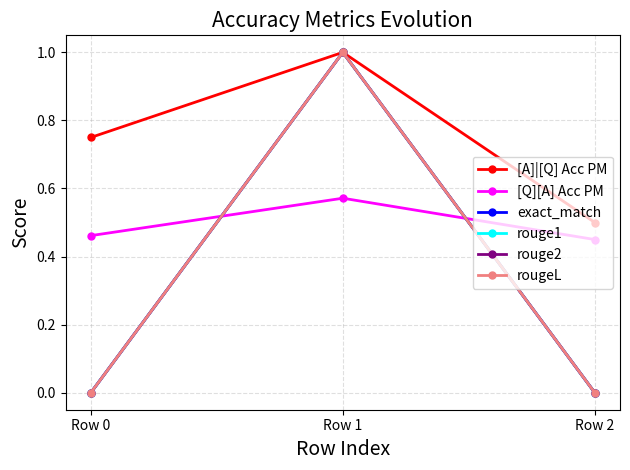

At which category is the sum across all series the highest?

Row 1